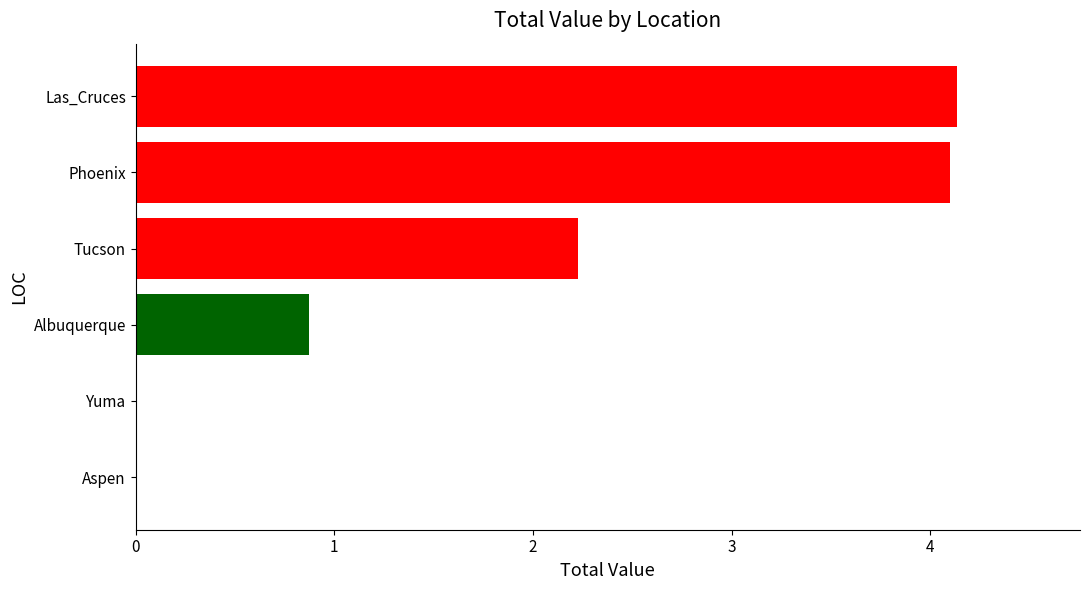

Are the bars grouped side by side (vs. stacked)?

No